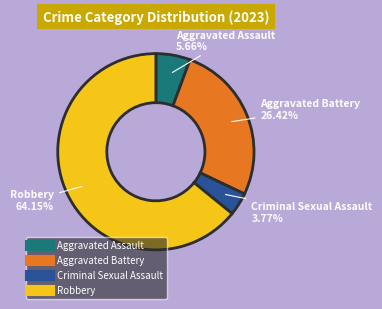

True or false: Aggravated Battery accounts for 26% of the total.

True